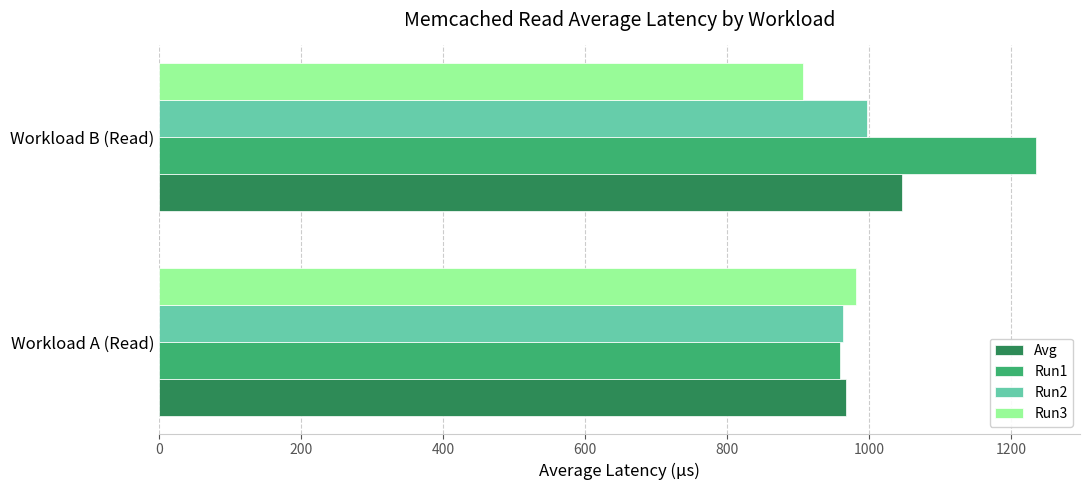

At which label is Run3 closest to 943?

Workload B (Read)